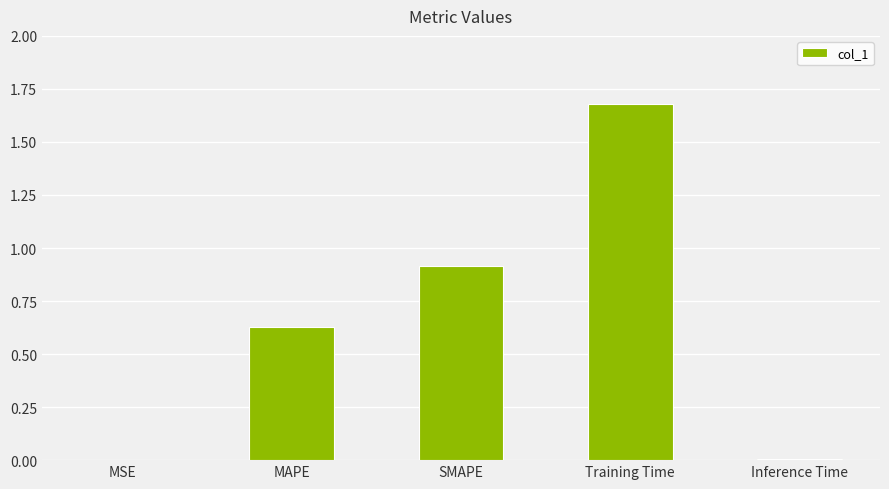

Is it true that the value at Training Time is 1.7?

True